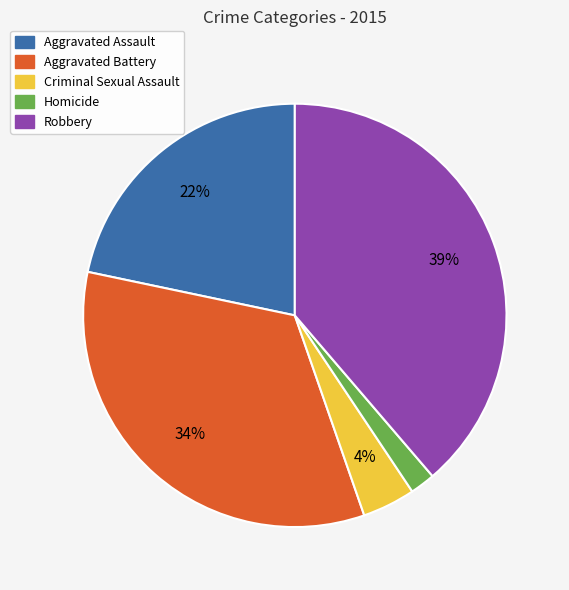

To the nearest percent, what portion does Aggravated Assault represent?

22%